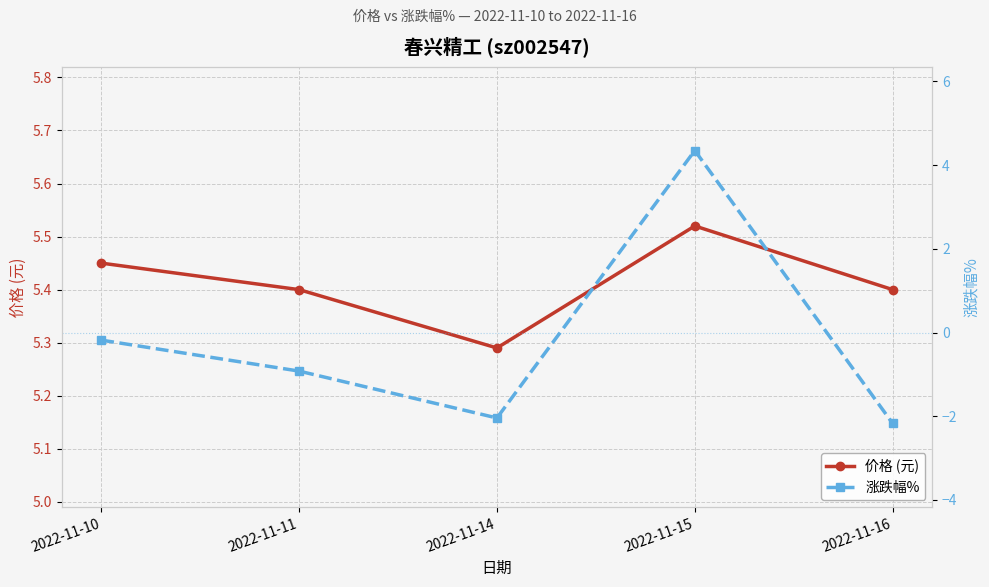

Which series has the largest total across all categories?

价格 (元)